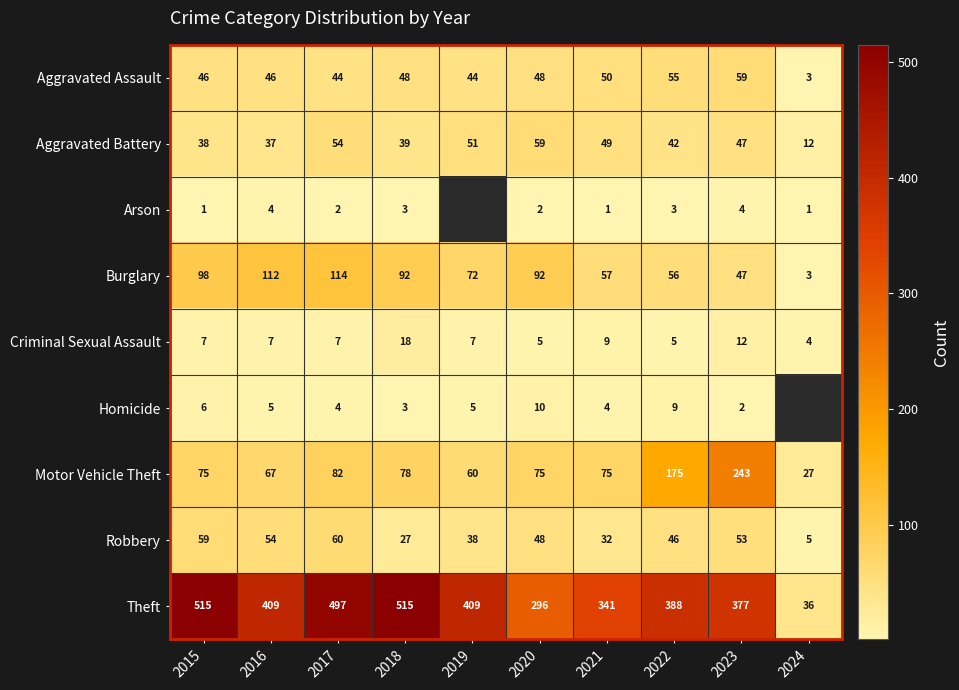

At 2022, list the series in order from smallest to largest.

Arson, Criminal Sexual Assault, Homicide, Aggravated Battery, Robbery, Aggravated Assault, Burglary, Motor Vehicle Theft, Theft